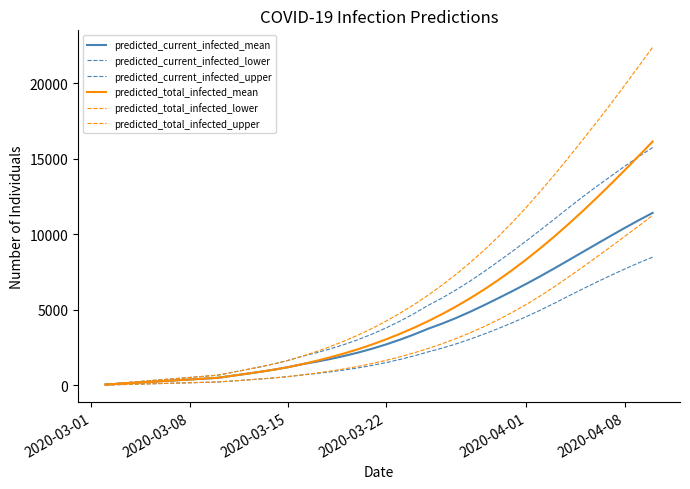

List the series in order of their peak value, lowest first.

predicted_current_infected_lower, predicted_total_infected_lower, predicted_current_infected_mean, predicted_current_infected_upper, predicted_total_infected_mean, predicted_total_infected_upper